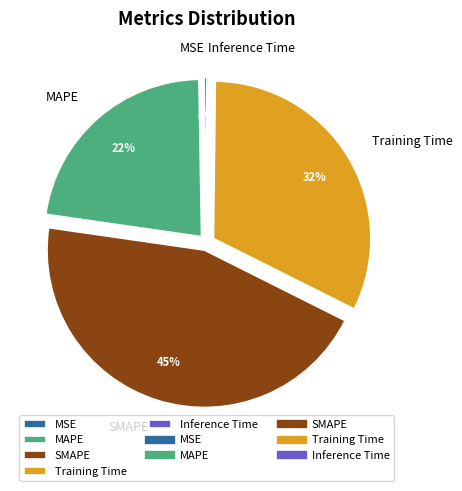

What is the largest slice in the pie chart?

SMAPE